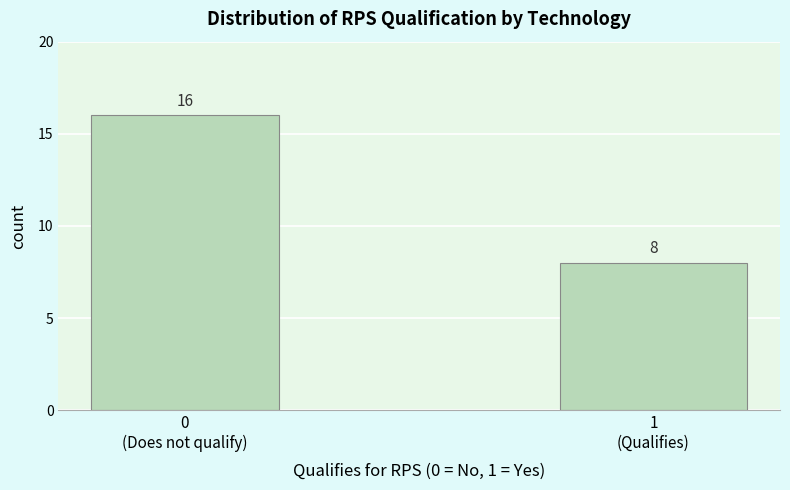

Reading right to left, transcribe all the data shown in this chart.

8	16